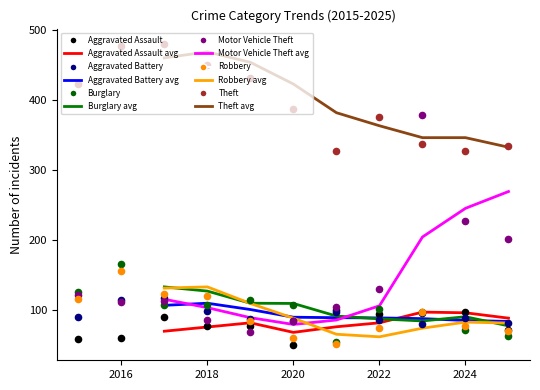

Which series contains the lowest Y value?

Aggravated Assault